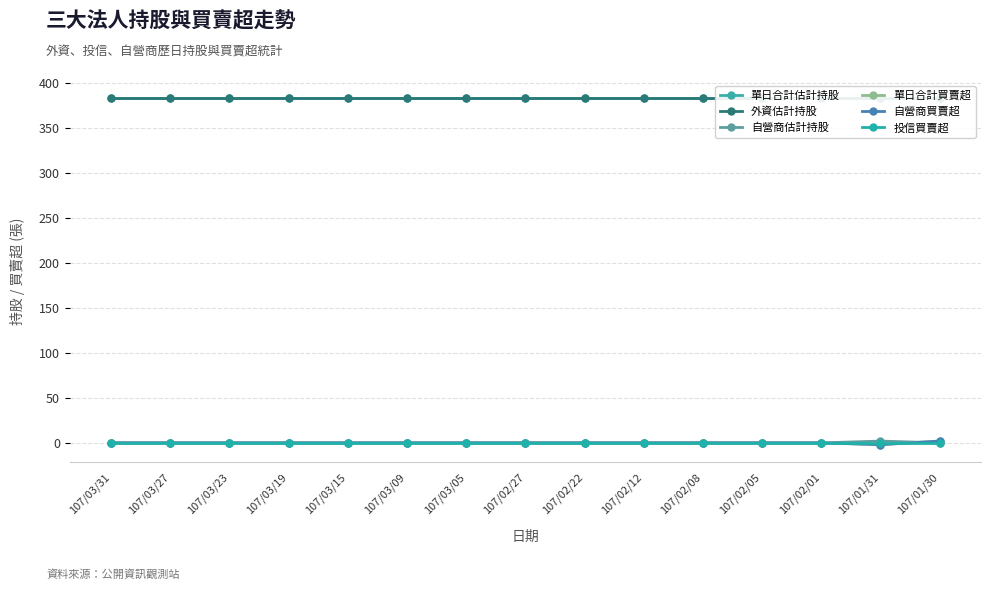

True or false: 單日合計估計持股 has more than 2 interior local peaks.

False